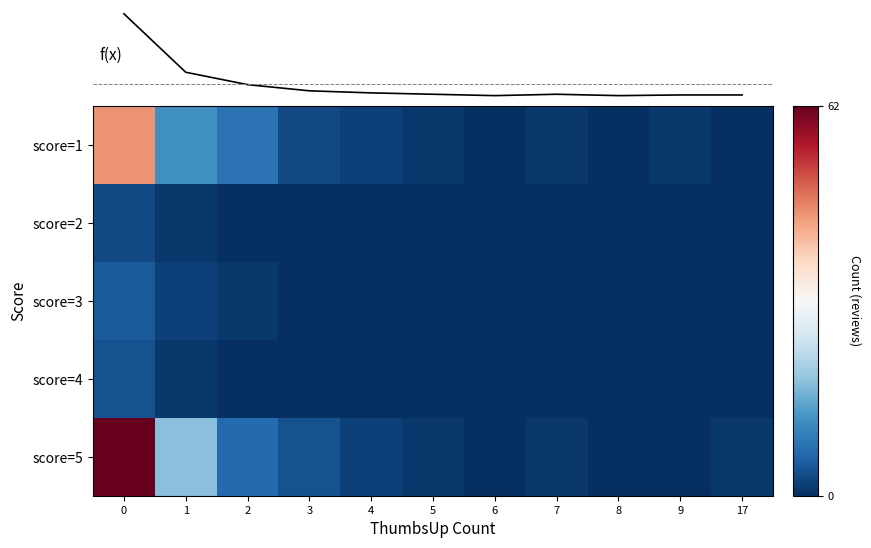

What is the maximum value for score=1?

45